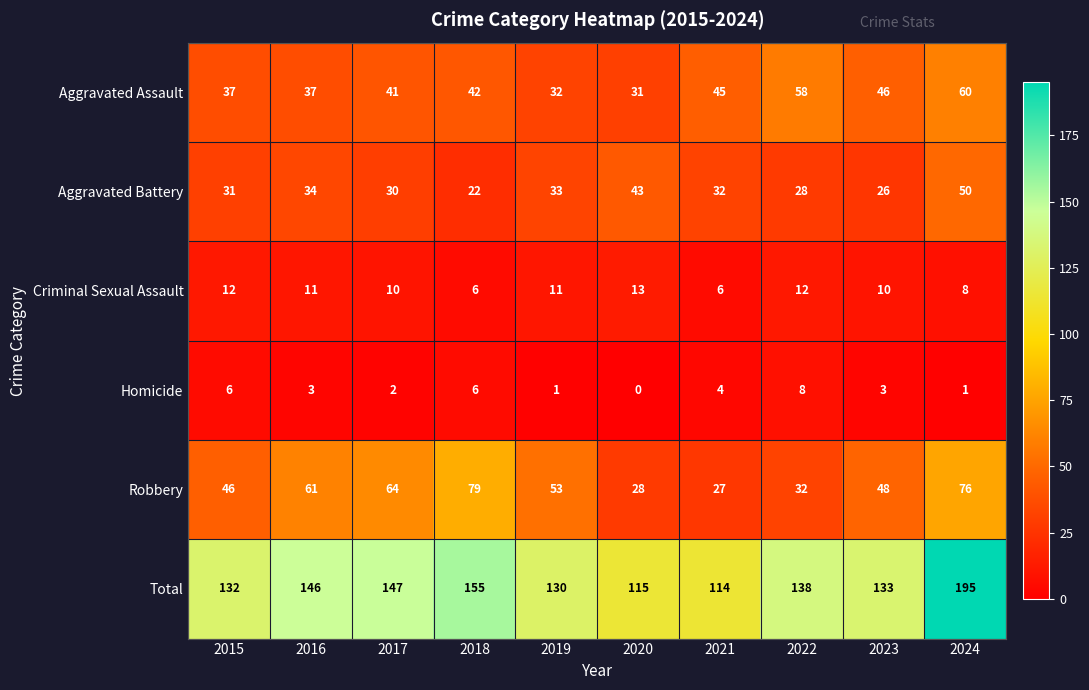

Is it true that Criminal Sexual Assault equals 6 at 2021?

True